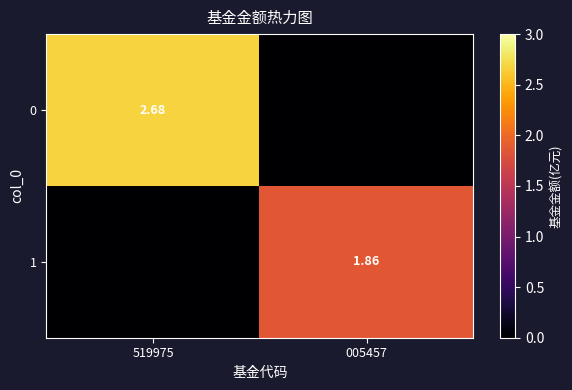

True or false: 1 has a value of 3.2 at 005457.

False